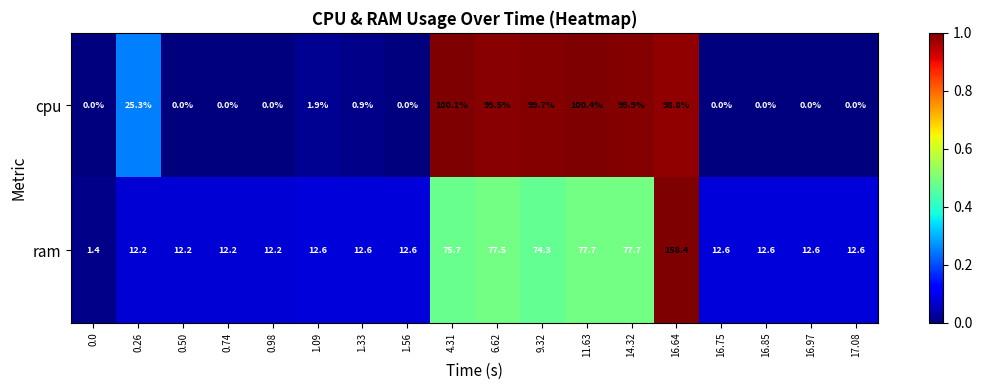

Which series changed the most between 0.26 and 1.09?

cpu